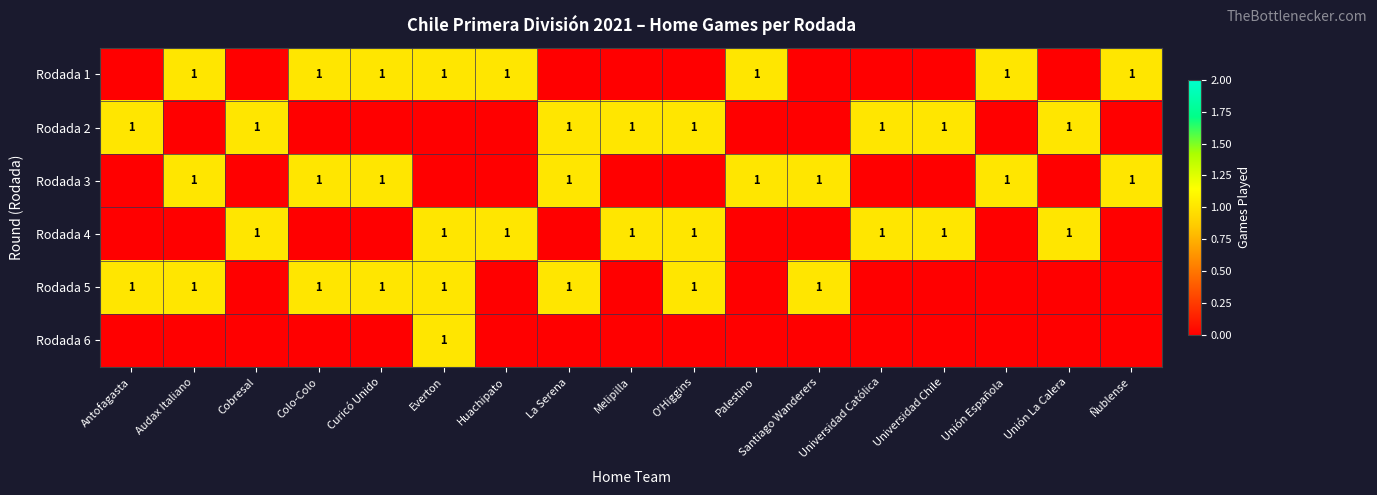

Is it true that Rodada 5 equals 0 at Unión Española?

True